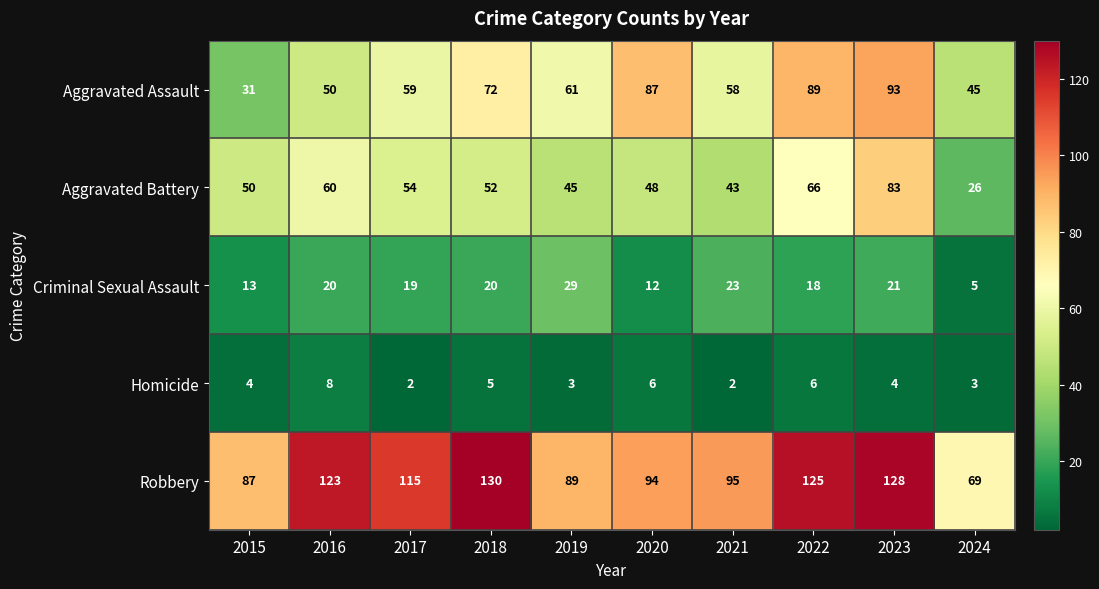

List the series in order of their peak value, highest first.

Robbery, Aggravated Assault, Aggravated Battery, Criminal Sexual Assault, Homicide